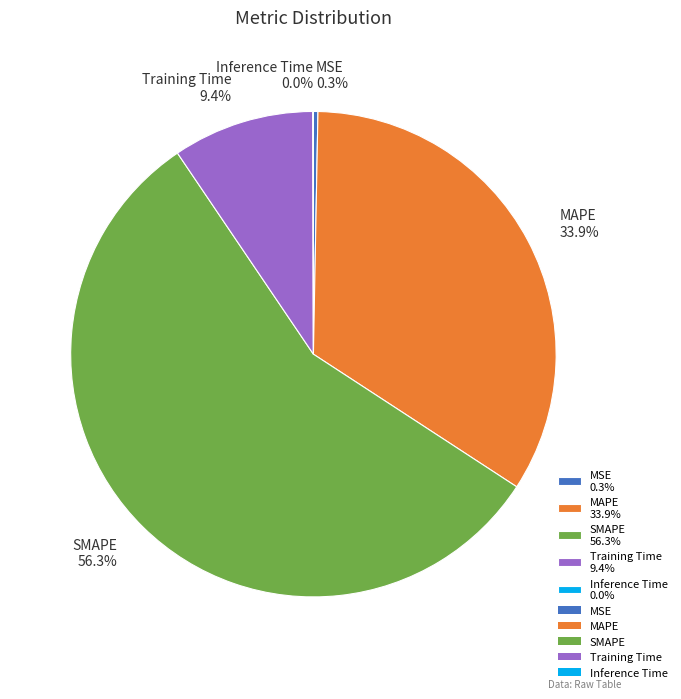

What percentage is the SMAPE slice, to the nearest percent?

56%